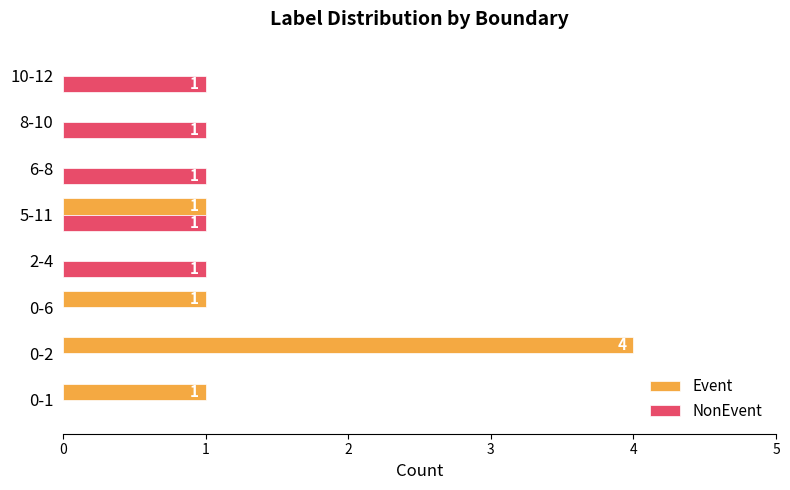

At which category is the sum across all series the highest?

0-2